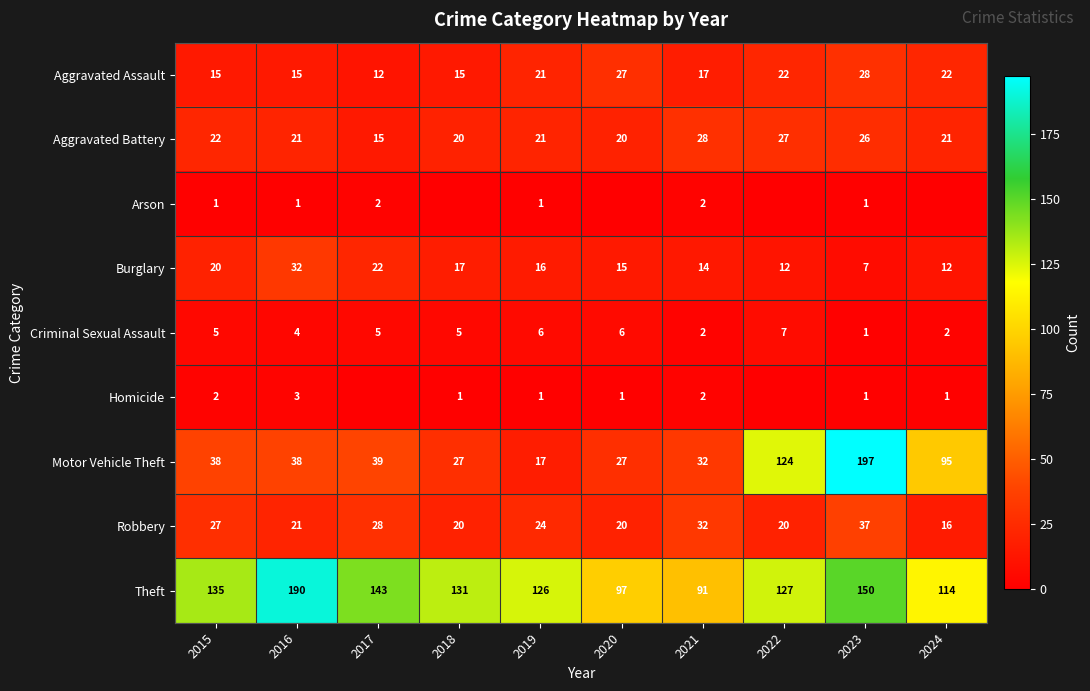

What is the sum of all Criminal Sexual Assault values?

43